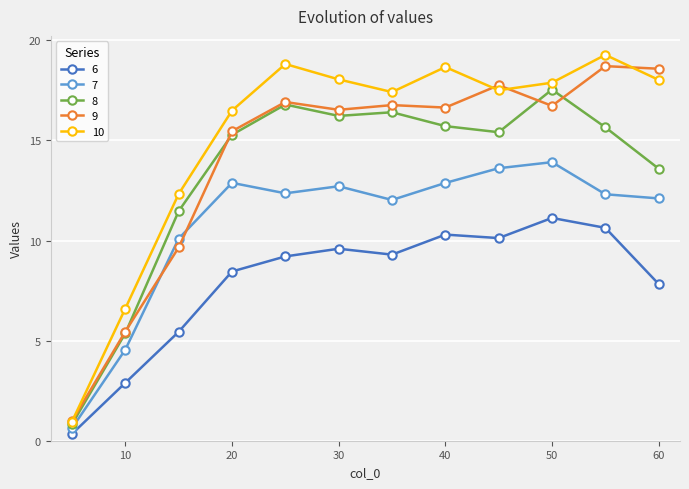

What are all the series names shown in the legend?

6, 7, 8, 9, 10